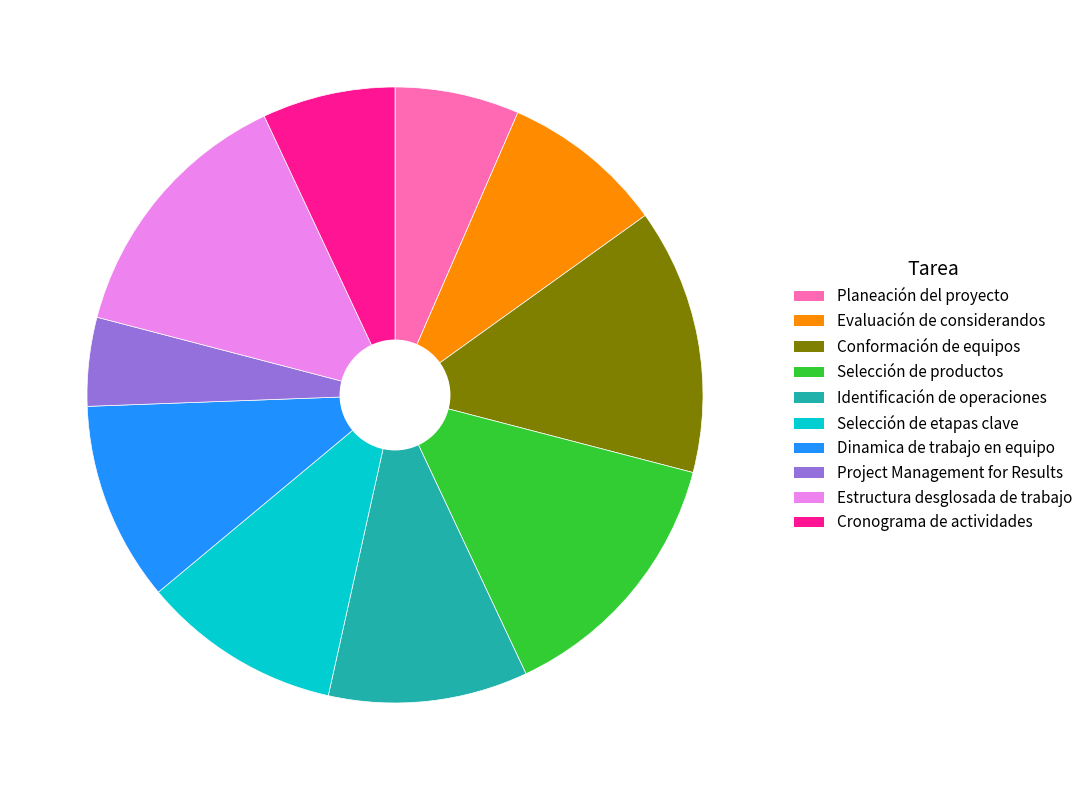

Is there any slice that represents more than half of the pie?

No